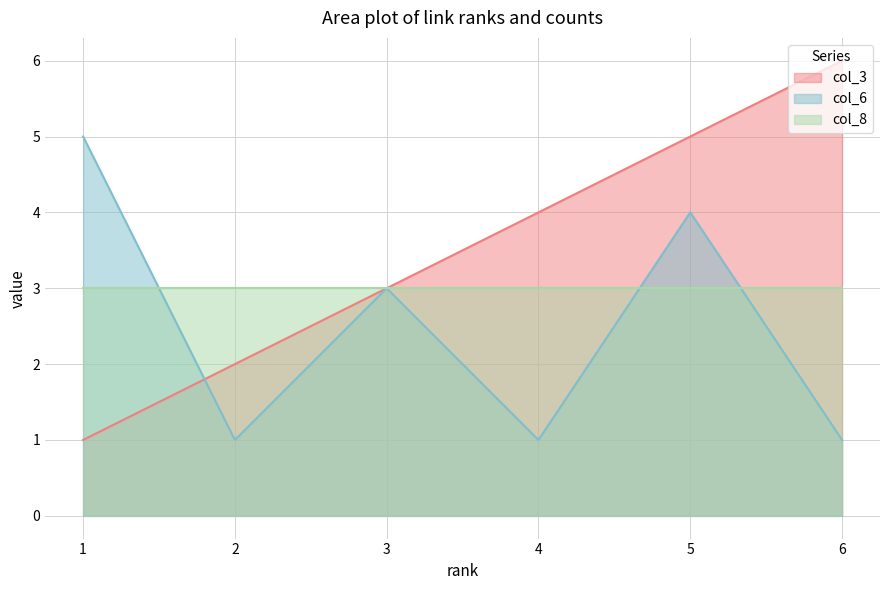

Does the chart display data point markers on the line(s)?

No